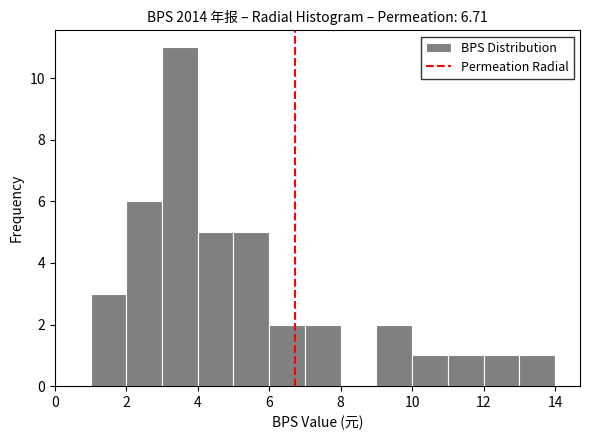

Which range on the x-axis has the tallest bar?

3 to 4